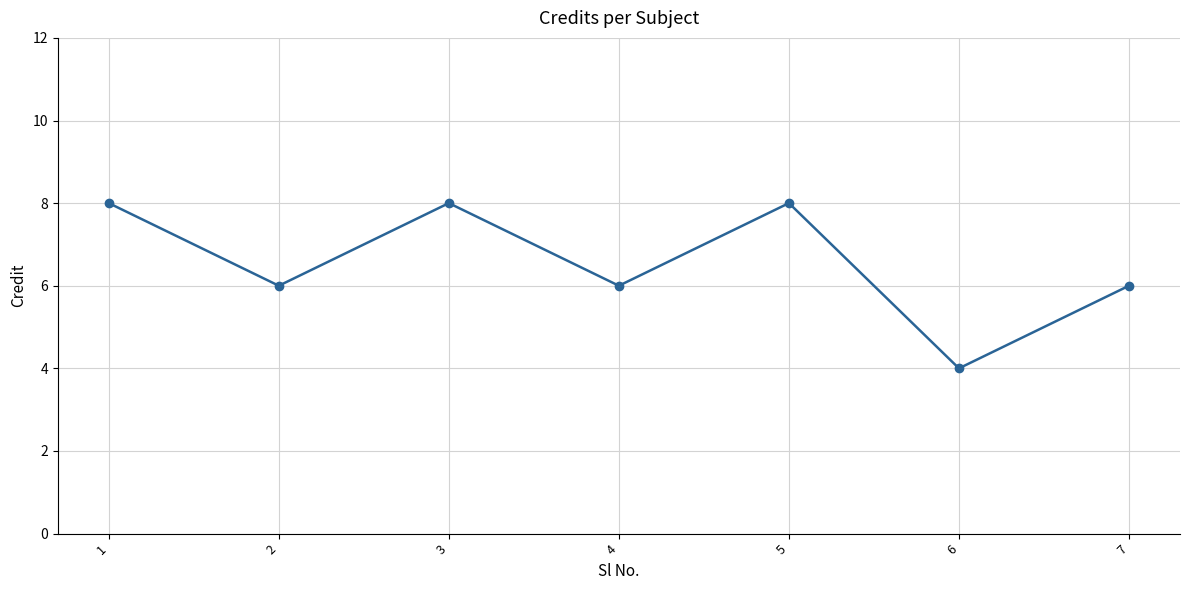

What is the maximum value shown in the chart?

8